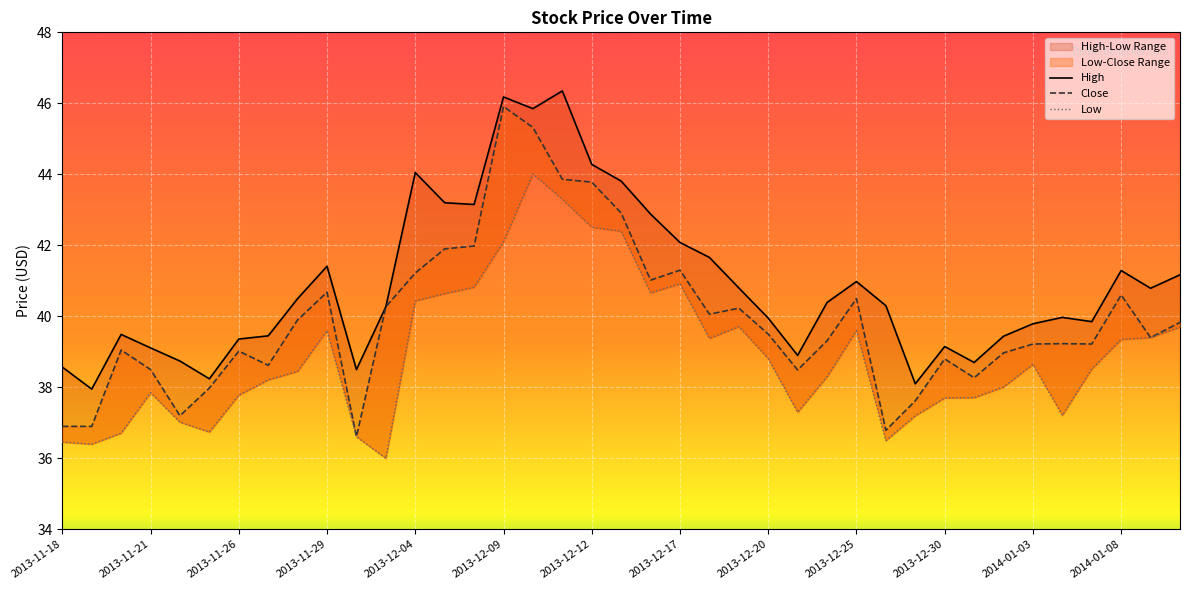

What is the difference between the maximum and minimum values in the Close series?

9.3